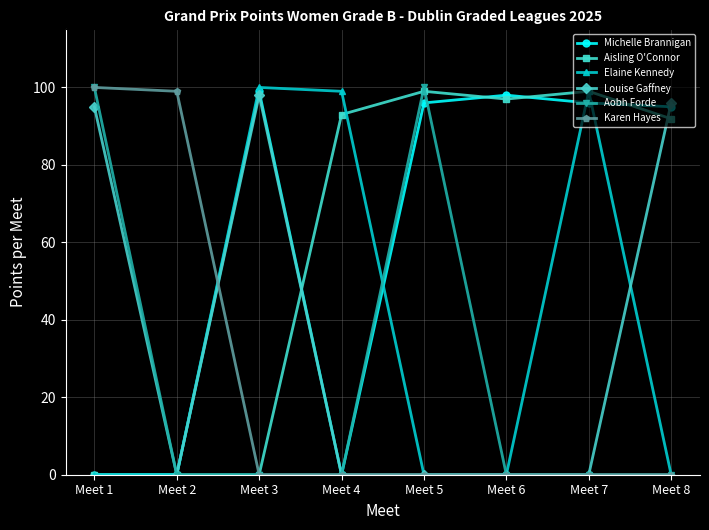

What are all the series names shown in the legend?

Michelle Brannigan, Aisling O'Connor, Elaine Kennedy, Louise Gaffney, Aobh Forde, Karen Hayes